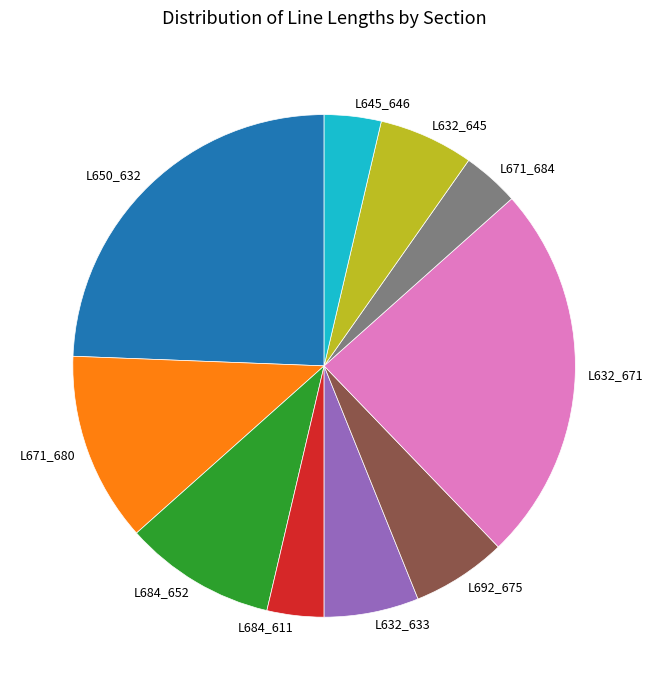

Does L692_675 represent more than half of the total?

No